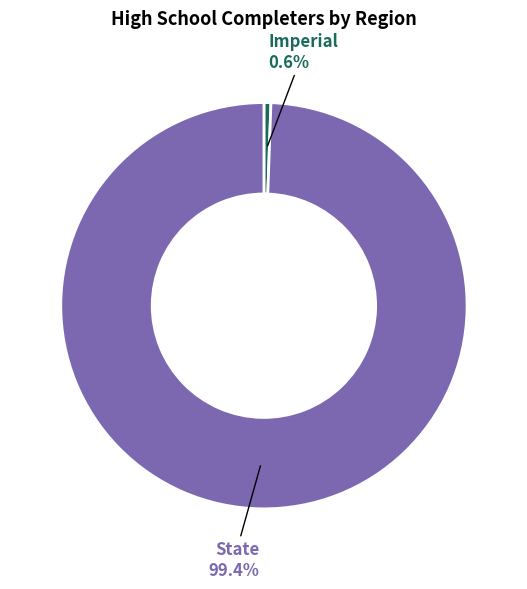

To the nearest percent, what is the combined percentage of State and Imperial?

100%